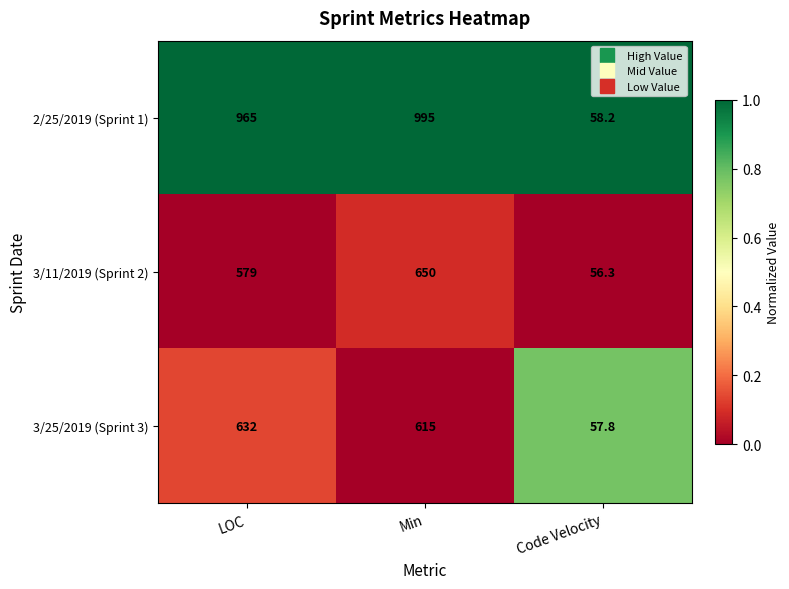

Reading left to right, transcribe all the data shown in this chart.

2/25/2019 (Sprint 1): 965.0	995.0	58.2
3/11/2019 (Sprint 2): 579.0	650.0	56.3
3/25/2019 (Sprint 3): 632.0	615.0	57.8